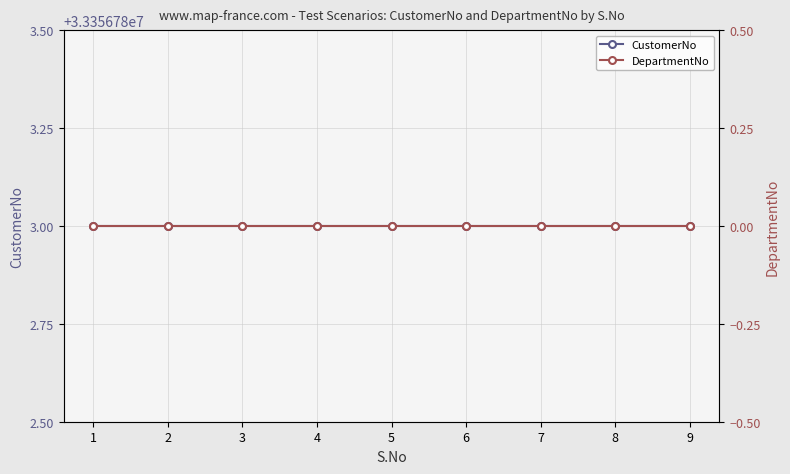

List the labels in order of DepartmentNo value, largest first.

1, 2, 3, 4, 5, 6, 7, 8, 9